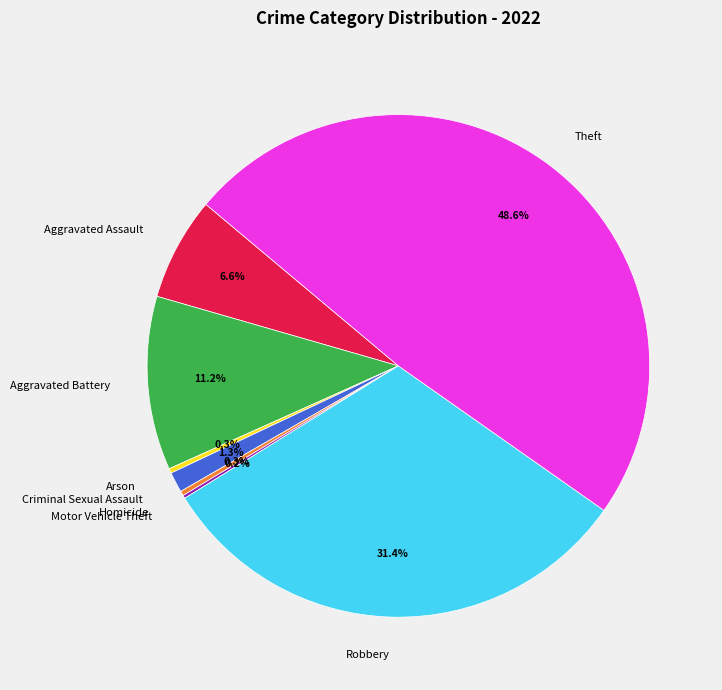

To the nearest percent, what percentage of the pie is Theft?

49%